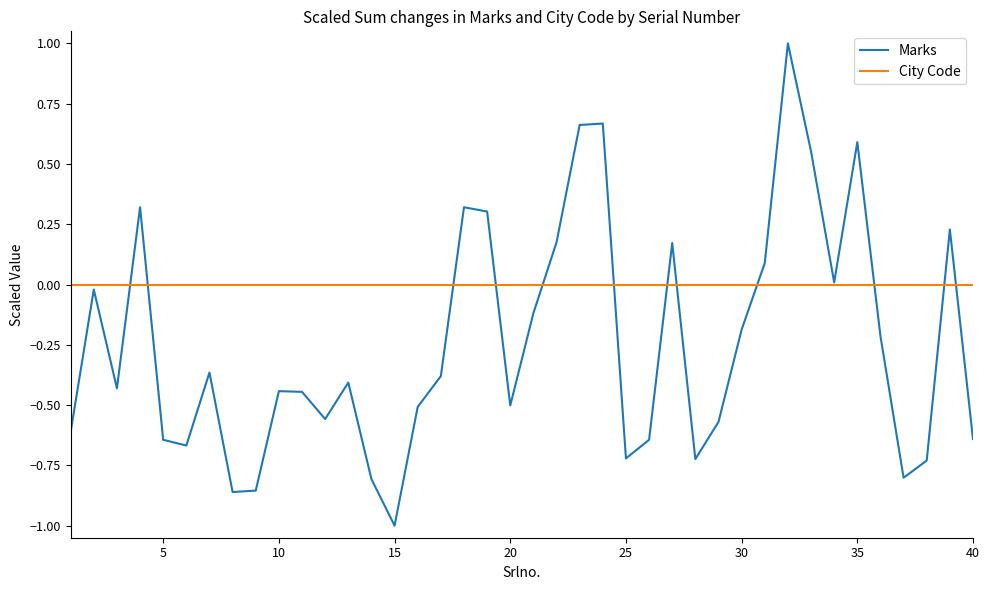

Rank the series by their maximum value, from highest to lowest.

Marks, City Code